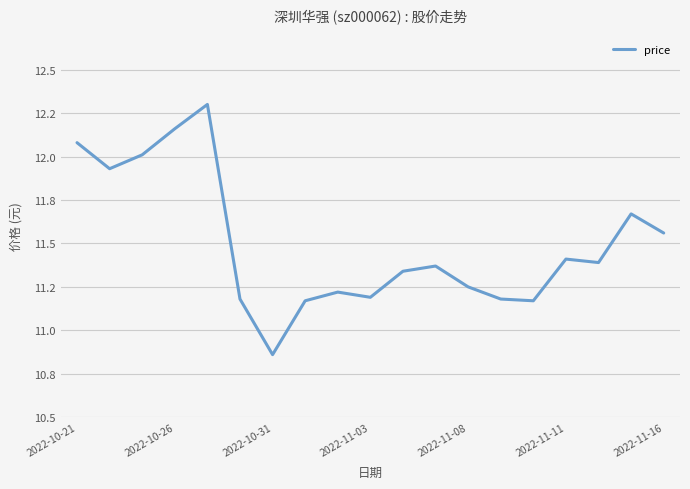

Does the chart display data point markers on the line(s)?

No